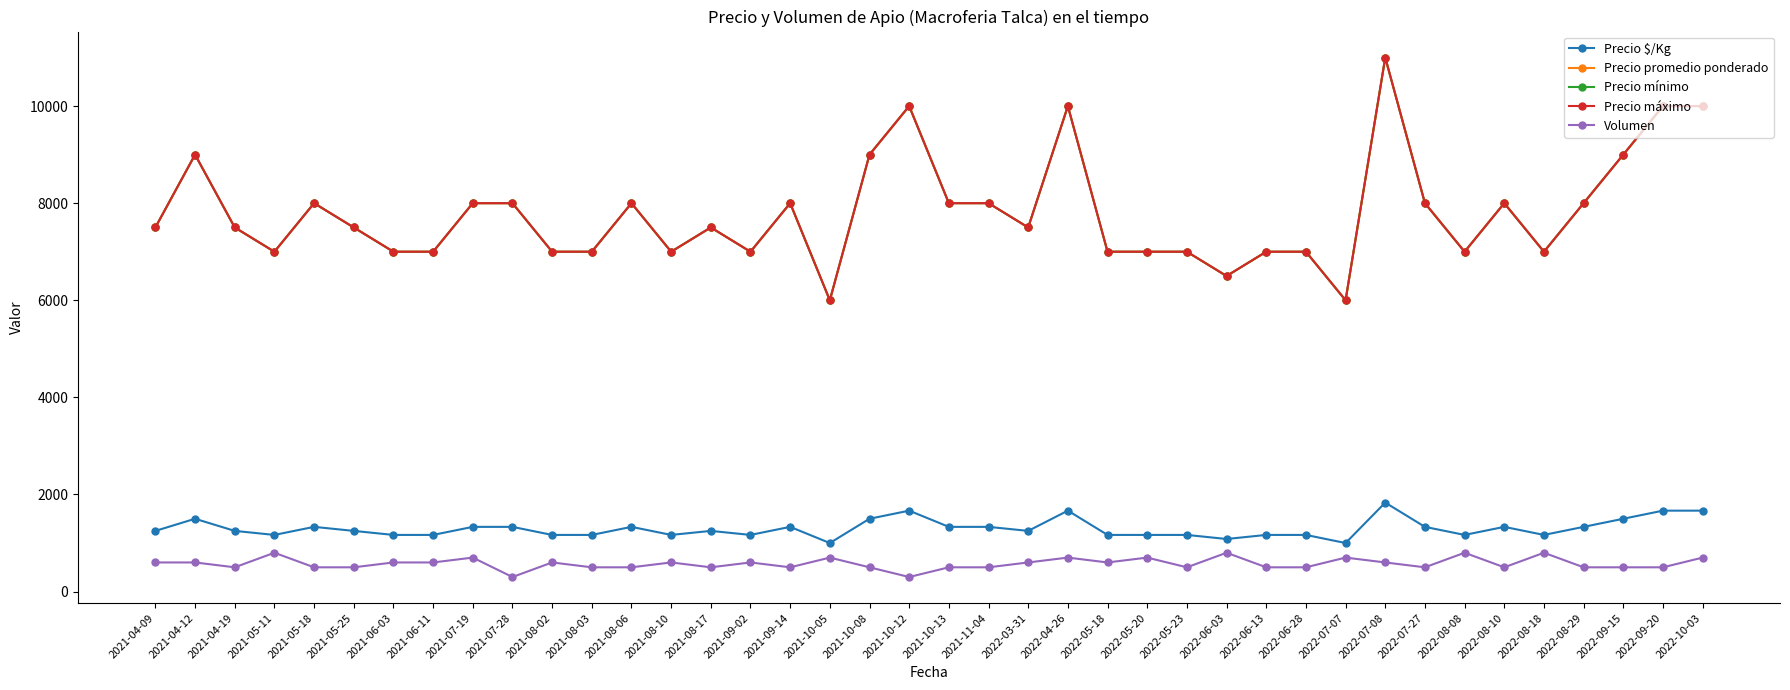

Which series has the largest range (max minus min)?

Precio promedio ponderado